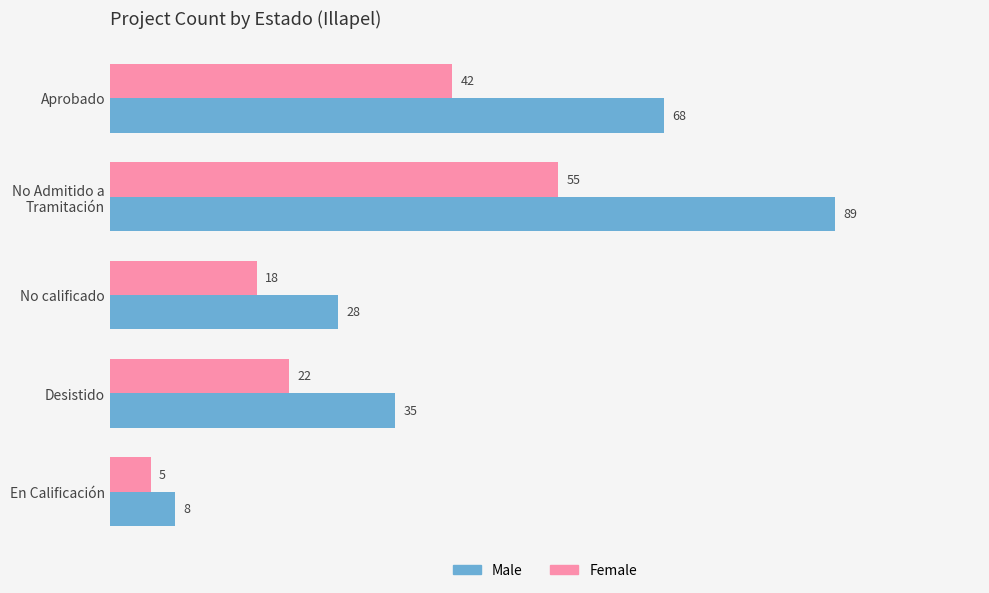

List the series in order of their peak value, lowest first.

Female, Male